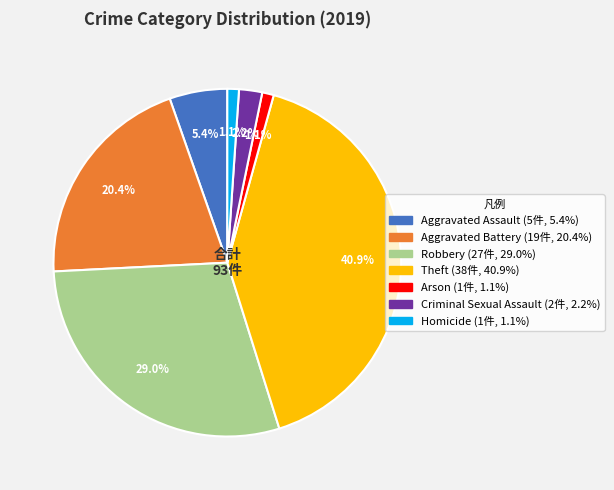

To the nearest percent, what percentage of the pie is Arson?

1%